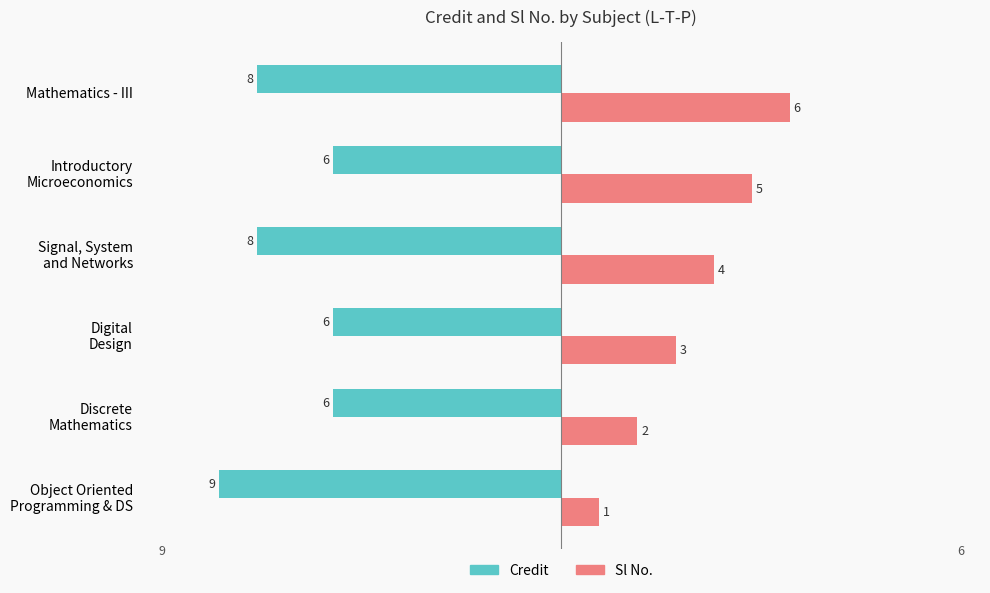

How many Credit values are between -8 and -6?

5